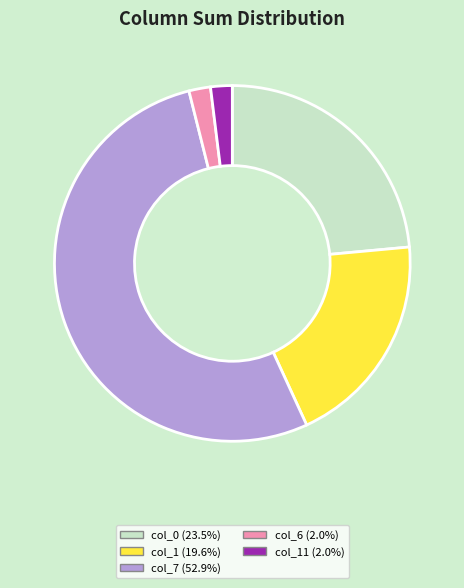

Is there any slice that represents more than half of the pie?

Yes